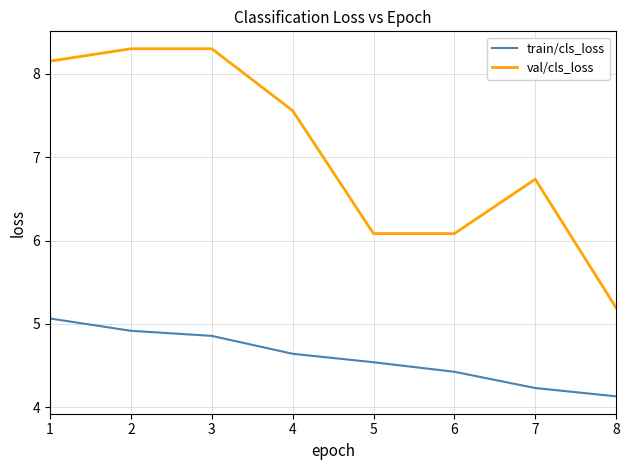

What value does the train/cls_loss series have at 3?

4.9